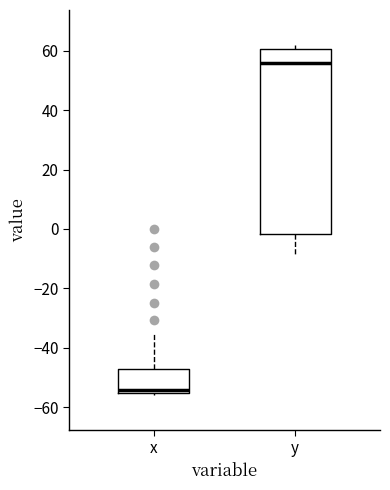

Which box is the tallest, from its lower edge to its upper edge?

y